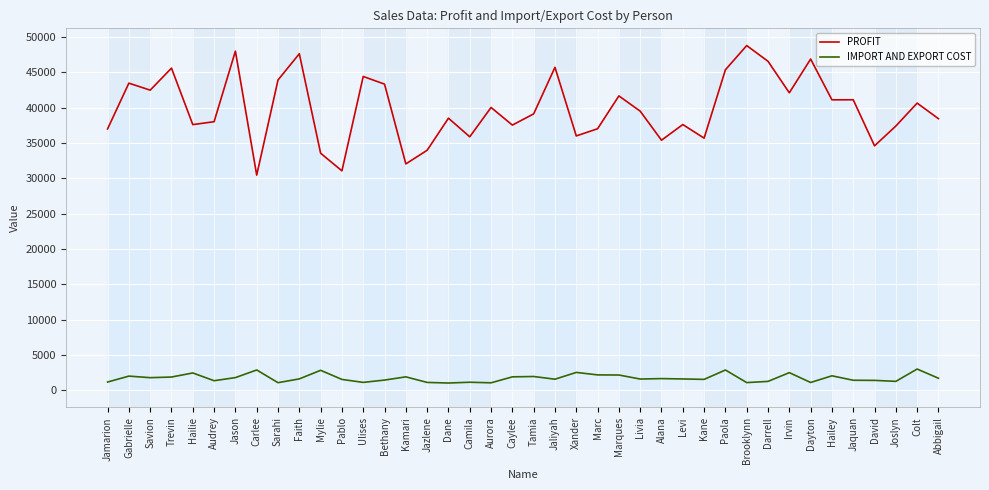

What is the difference between the highest and lowest values at Savion?

40681